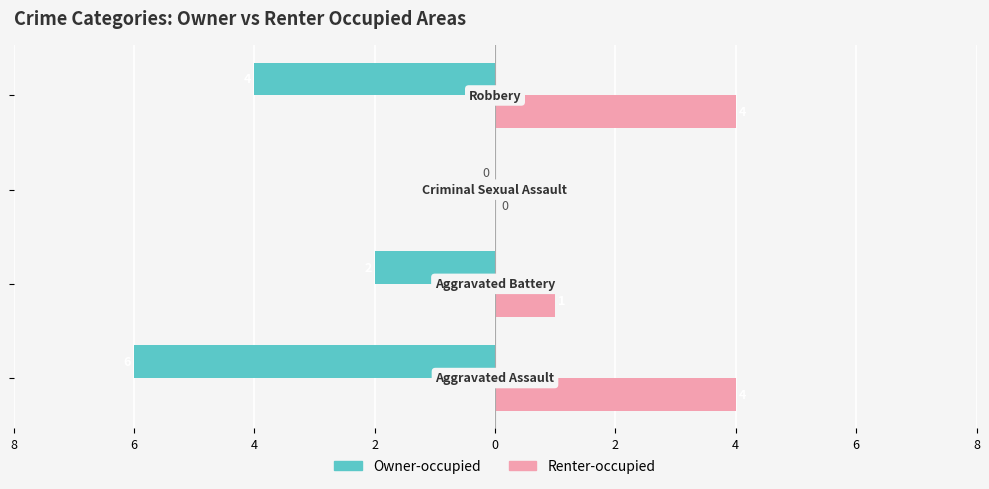

Reading left to right, transcribe all the data shown in this chart.

Owner-occupied: -6	-2	0	-4
Renter-occupied: 4	1	0	4